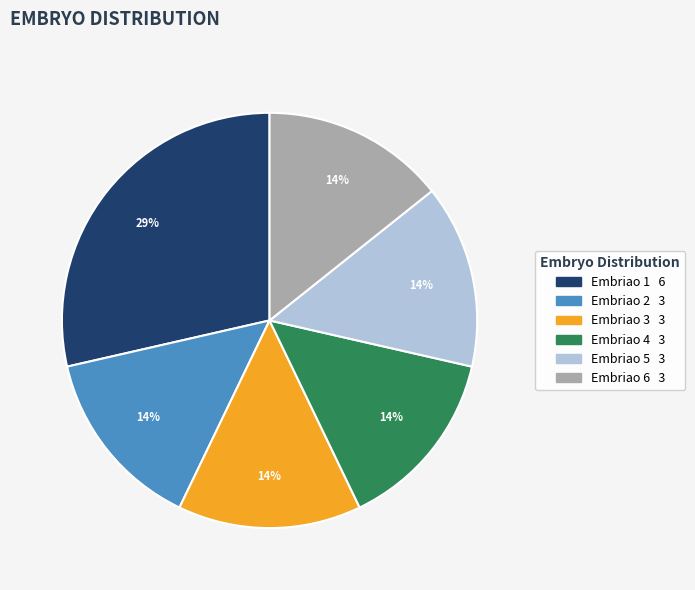

Does any single category account for the majority?

No